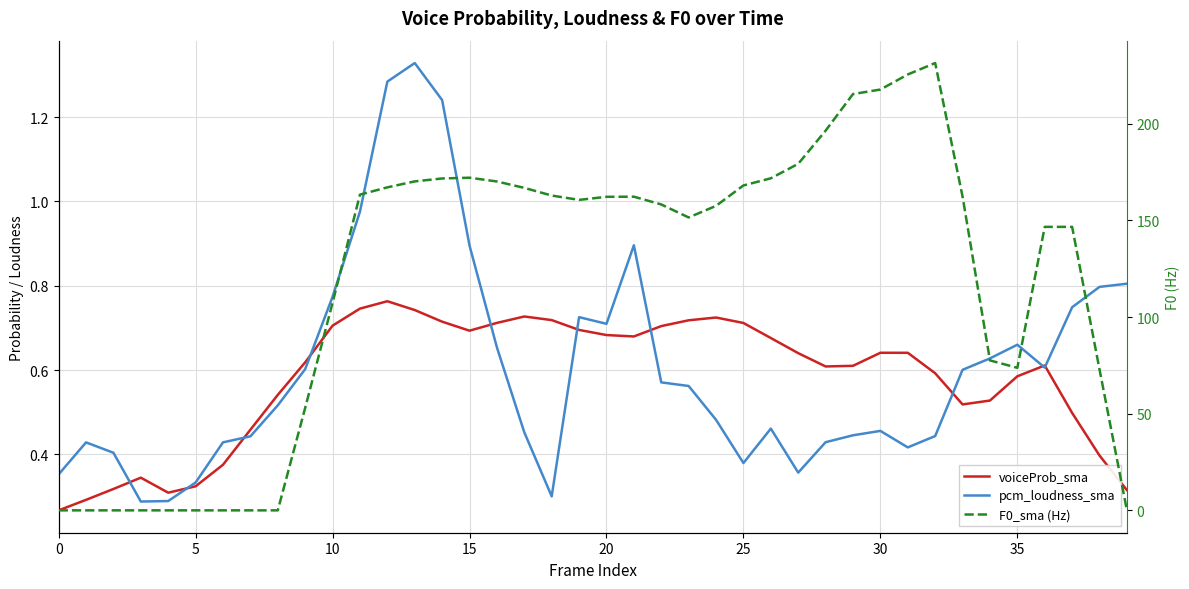

After their last crossing, which series has the higher values: voiceProb_sma or pcm_loudness_sma?

pcm_loudness_sma